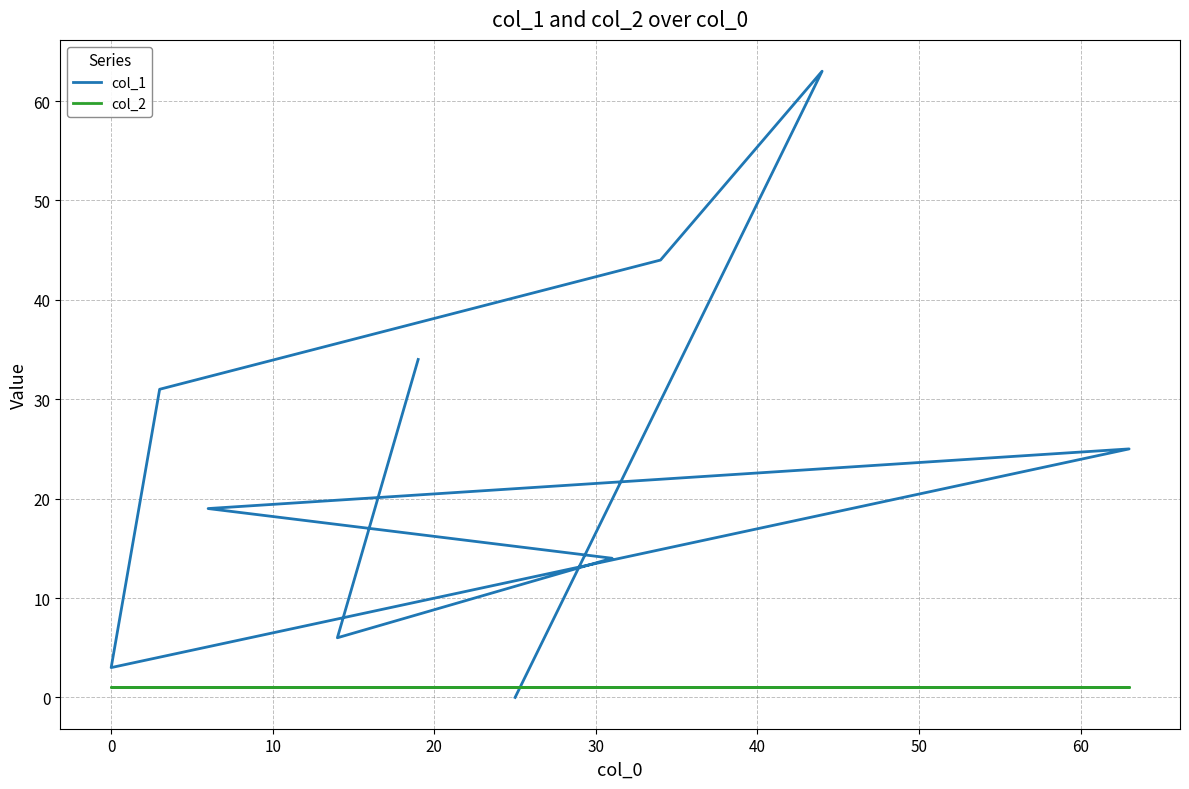

Does the chart have visible grid lines?

Yes